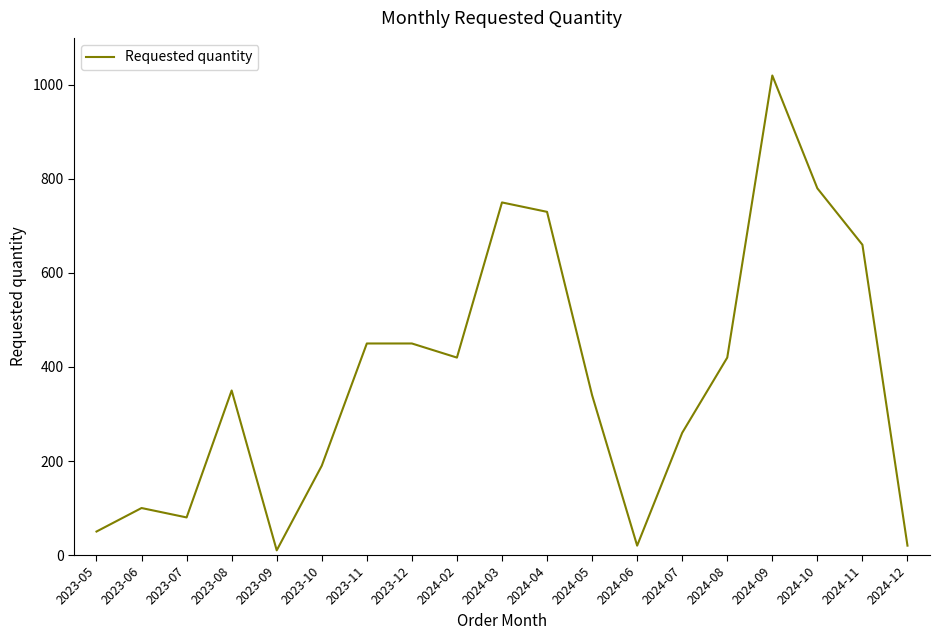

The chart shows a value of 450 at 2023-11. True or false?

True